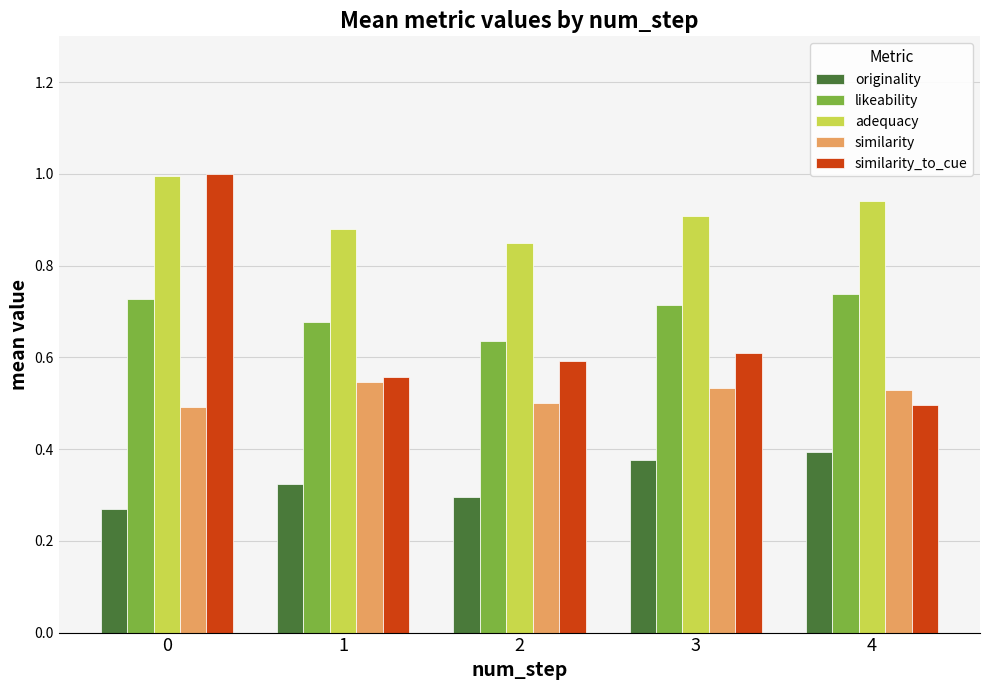

List the labels in order of adequacy value, largest first.

0, 4, 3, 1, 2